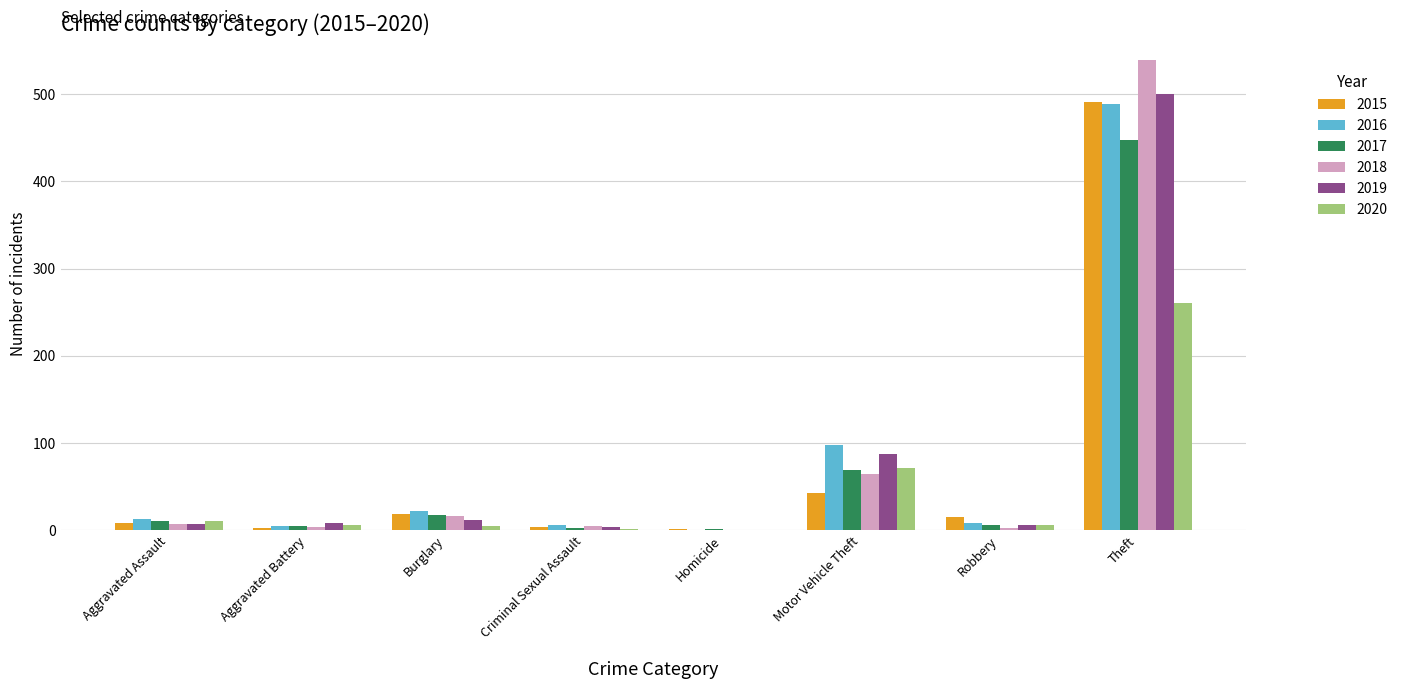

What is the difference between the 2015 values at Robbery and Burglary?

4